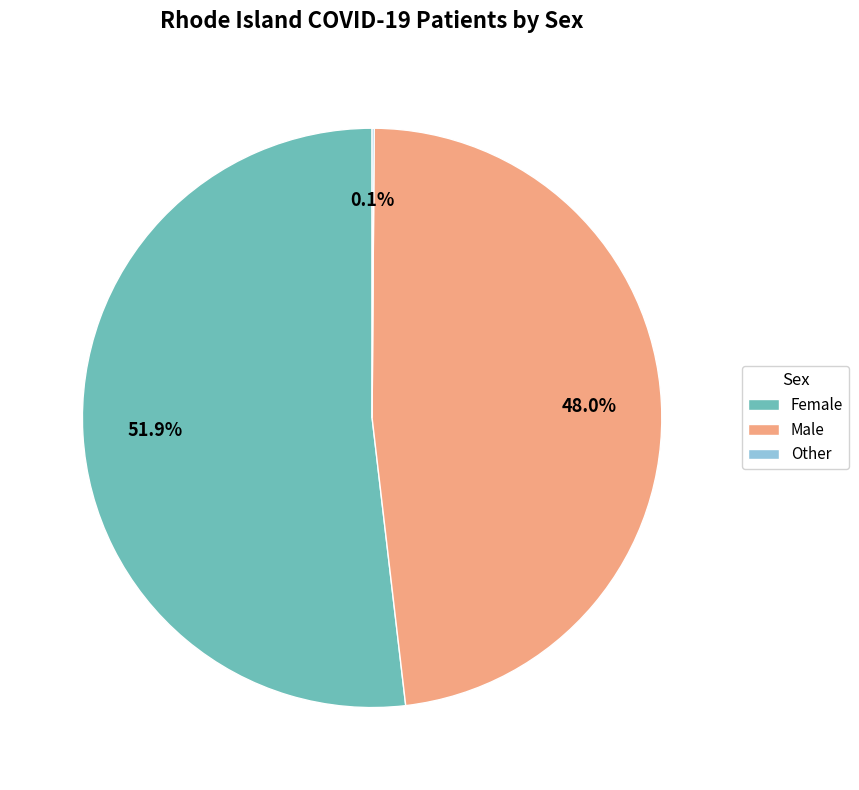

To the nearest percent, what is the difference between the largest and smallest slice percentages?

52%